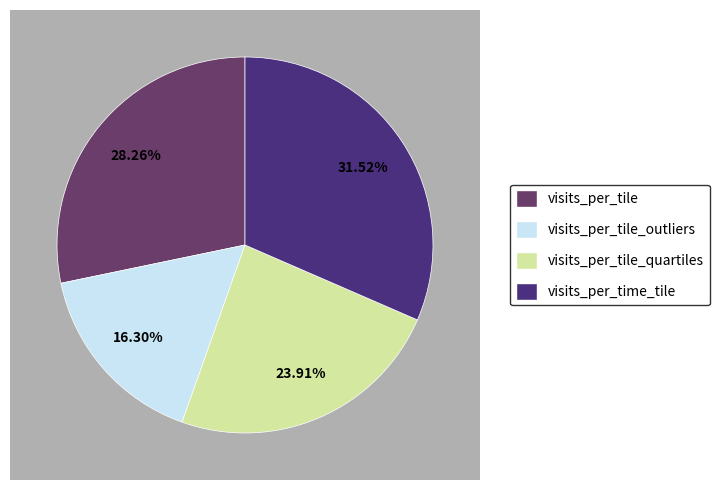

To the nearest percent, what percentage of the pie is visits_per_tile_quartiles?

24%